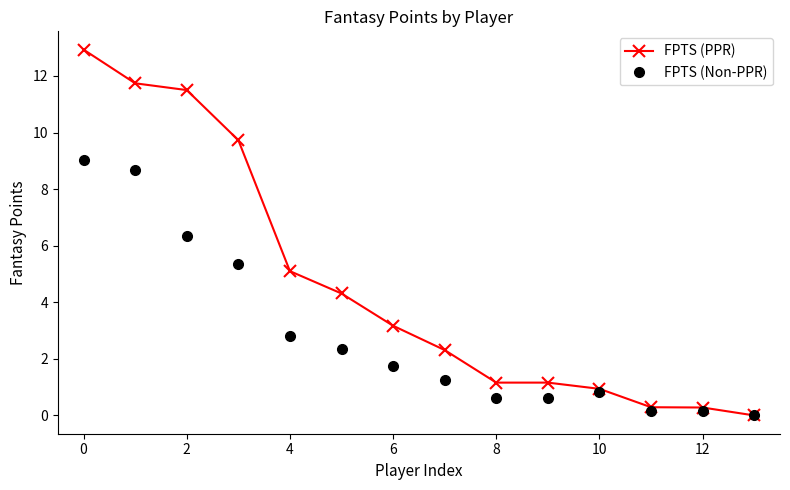

What are all the series names shown in the legend?

FPTS (PPR), FPTS (Non-PPR)